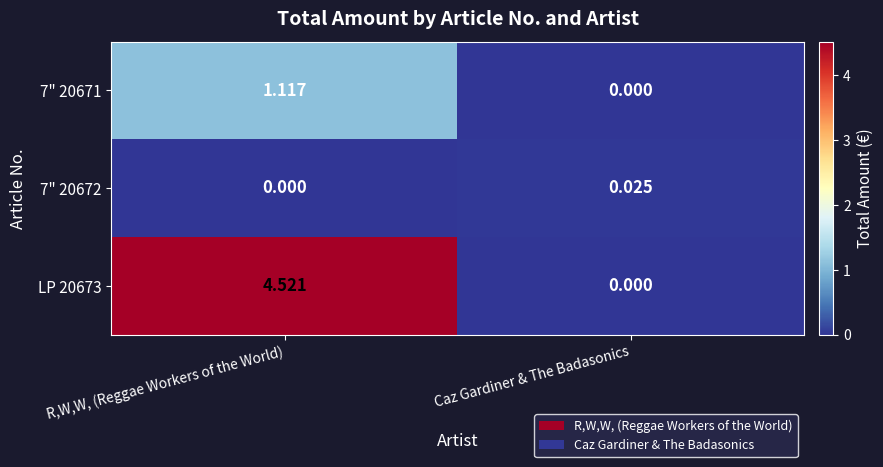

At which label is 7" 20671 closest to 0?

Caz Gardiner & The Badasonics